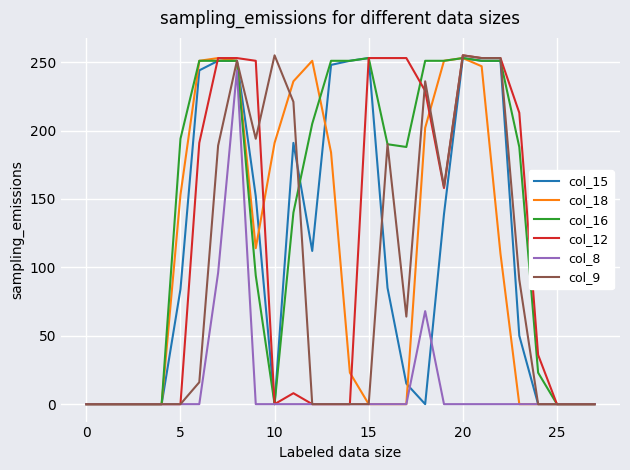

Which series has the largest total across all categories?

col_16